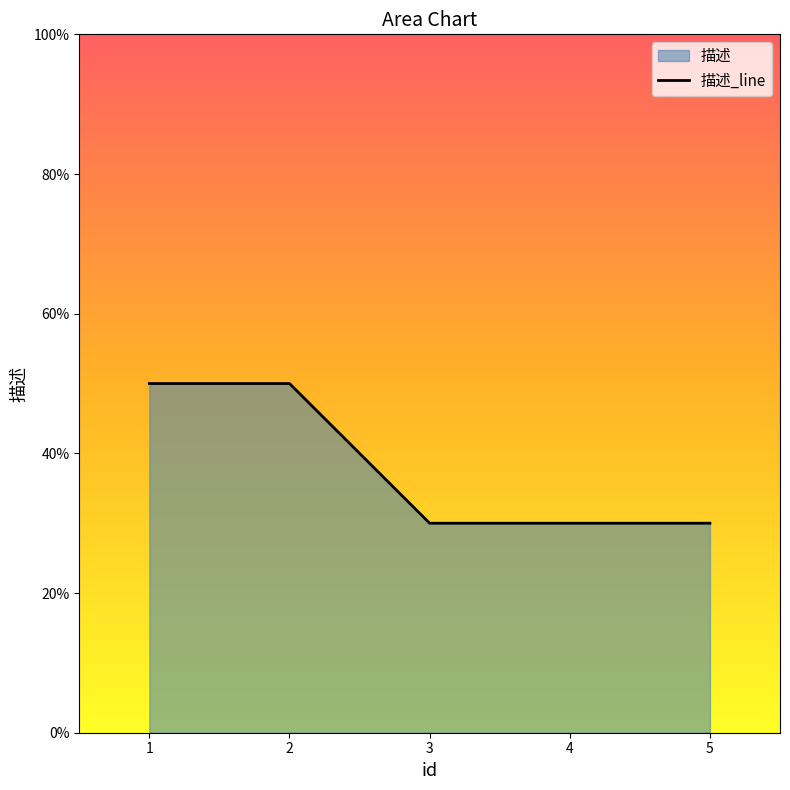

The chart shows a value of 0.5 at 2. True or false?

True